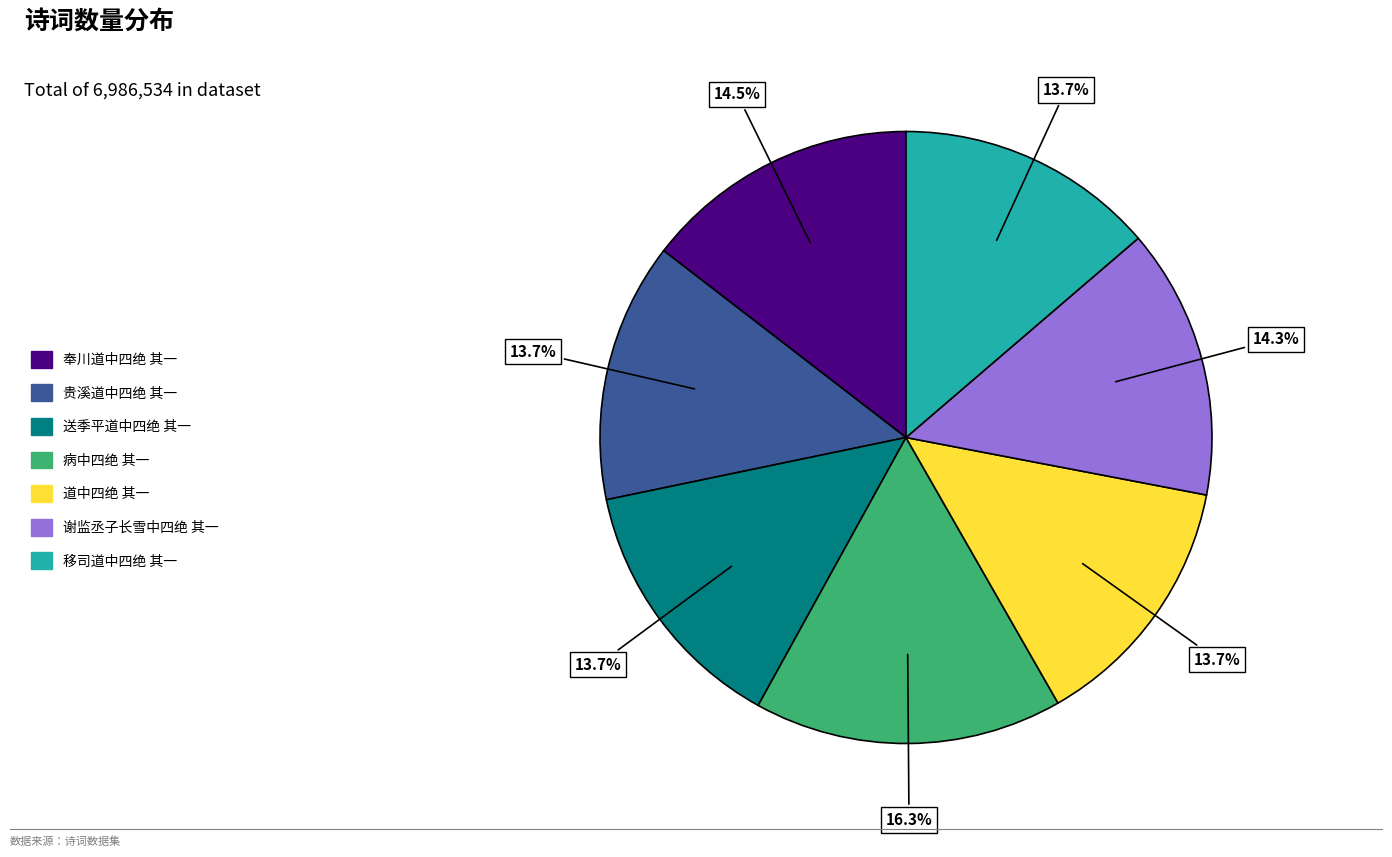

What is the ratio of the value at 谢监丞子长雪中四绝 其一 to the value at 贵溪道中四绝 其一?

1.0